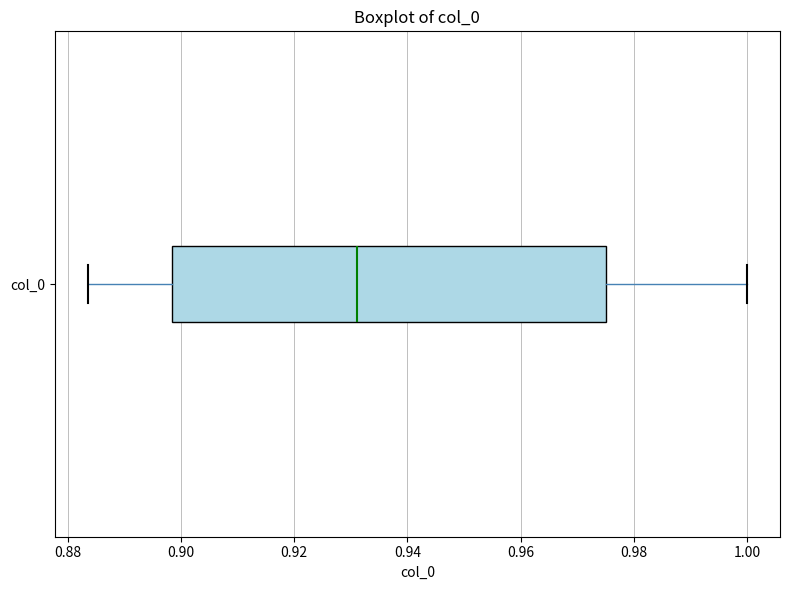

Where does the median line of the box for col_0 sit on the x-axis? The values are not printed on the chart, so give them approximately, as read against the axis.

0.932